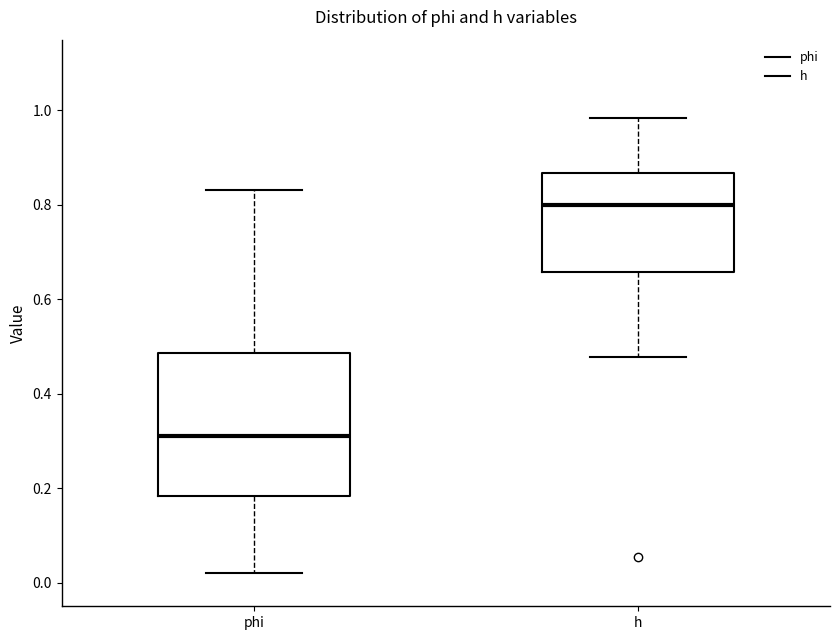

Reading left to right, read every box against the y-axis: the position of its median line, the range the box covers, and the ends of its whiskers. The values are not printed on the chart, so give them approximately, as read against the axis.

phi: median 0.32, box 0.18 to 0.48, whiskers 0.02 to 0.84
h: median 0.80, box 0.66 to 0.86, whiskers 0.48 to 0.98